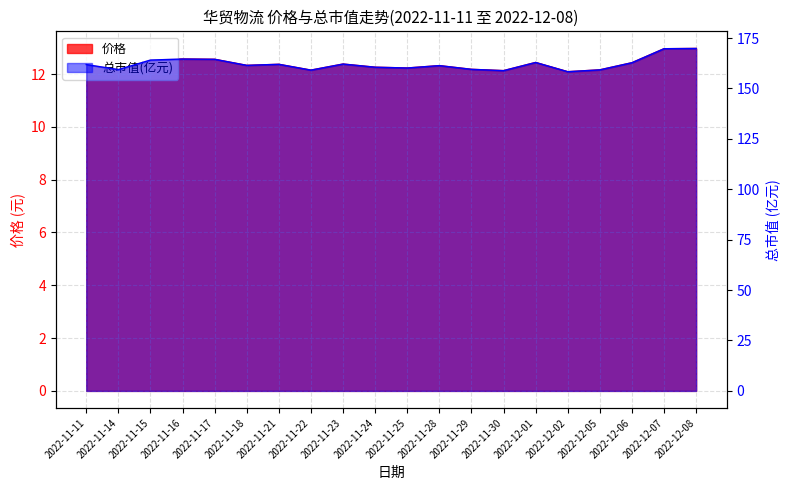

Rank the series at 2022-11-25 from highest to lowest value.

总市值(亿元), 价格